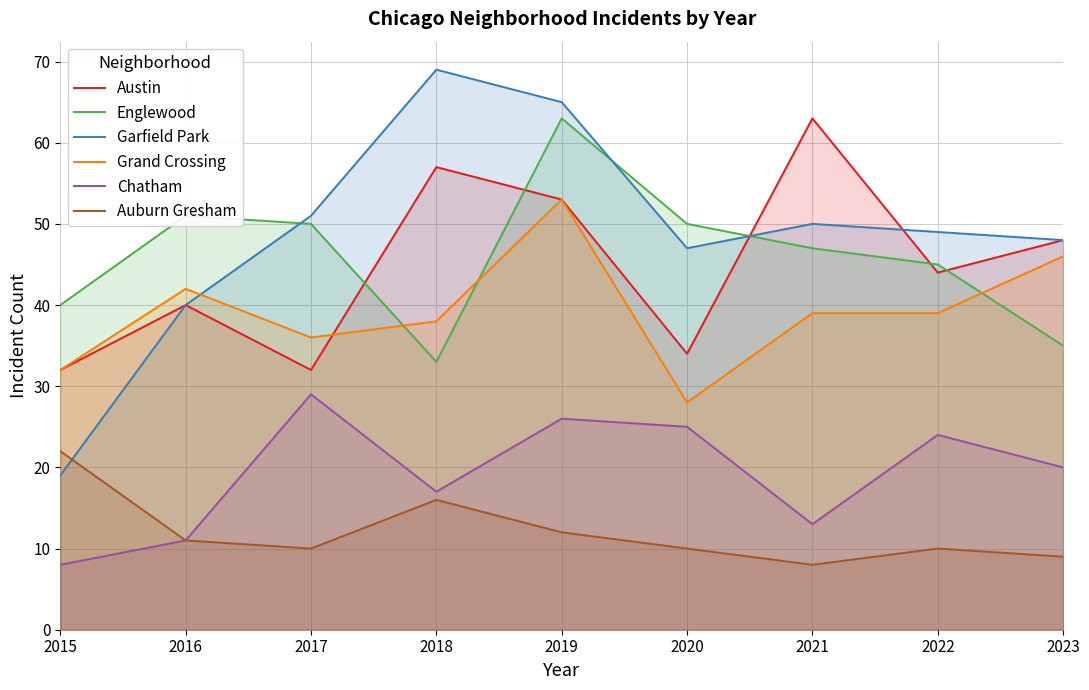

At which category does Englewood reach its first local peak?

2016